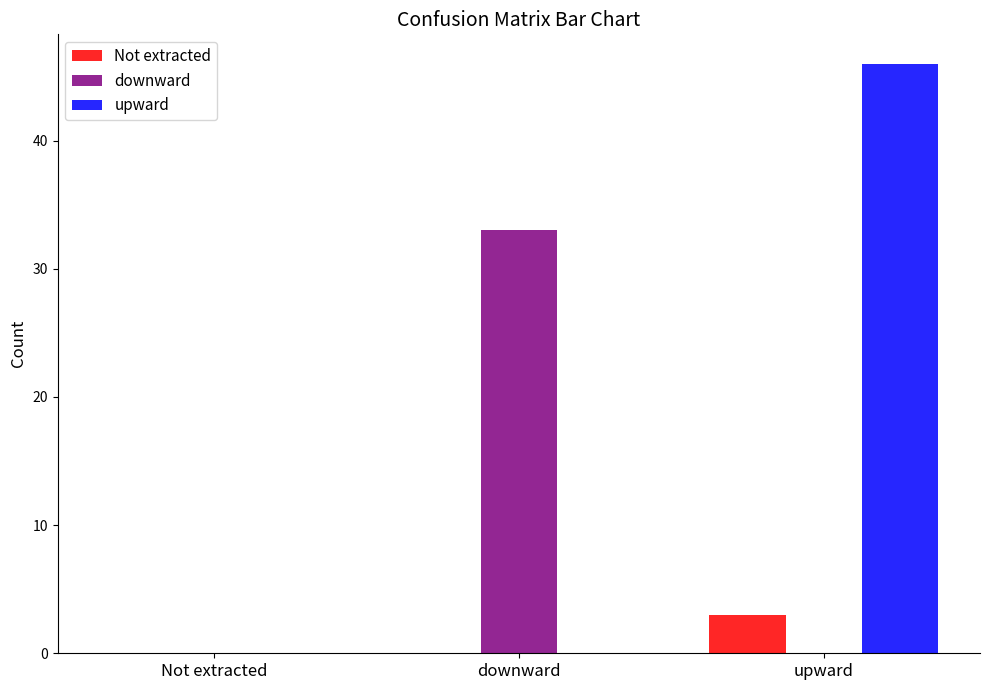

Between Not extracted and upward, which series saw the biggest shift?

upward